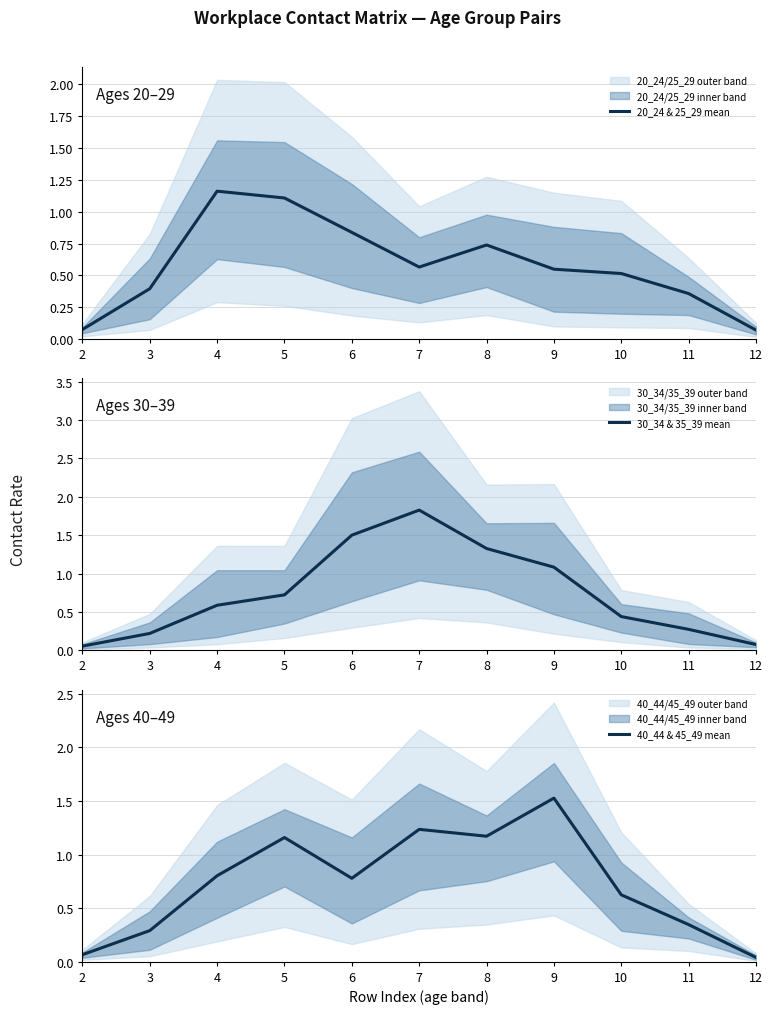

List the series in order of their peak value, highest first.

30_34 & 35_39 mean, 40_44 & 45_49 mean, 20_24 & 25_29 mean